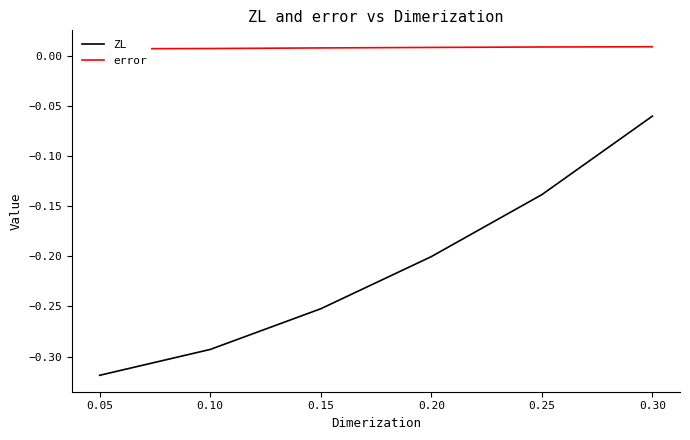

At which label is ZL closest to 0?

0.30